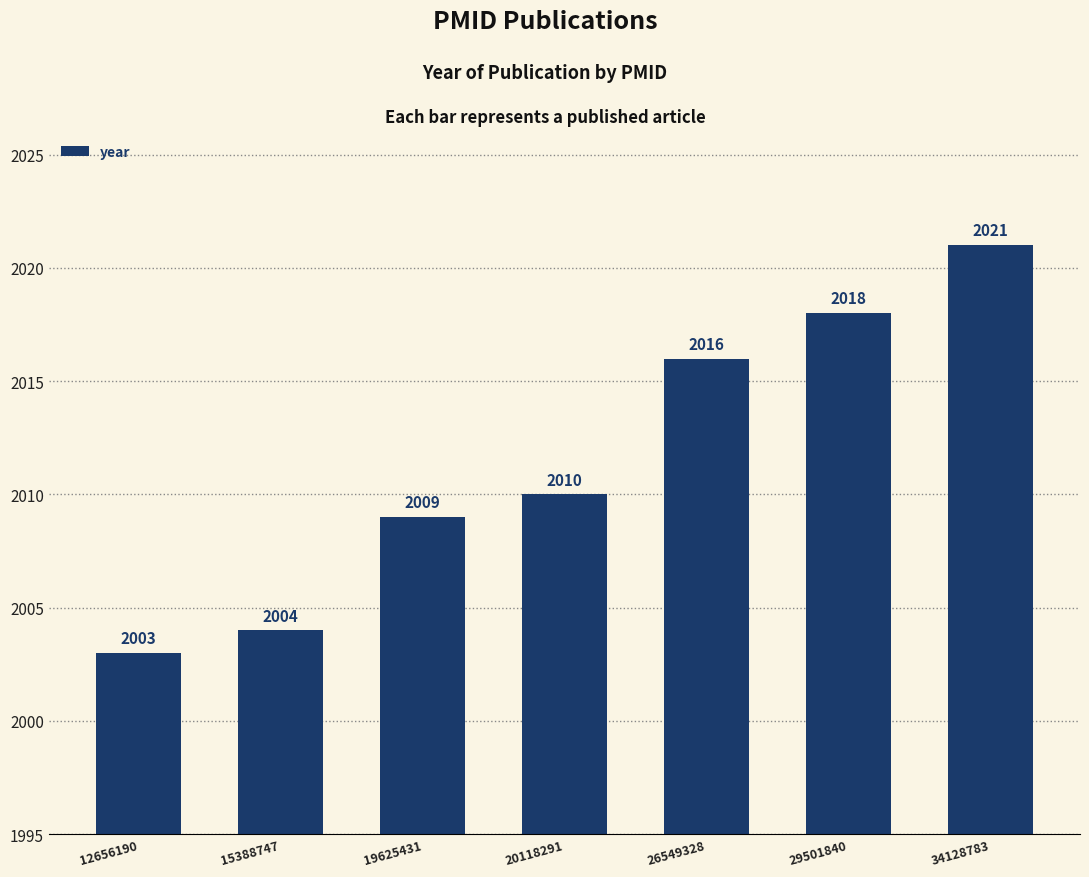

How many series are shown in this chart?

1